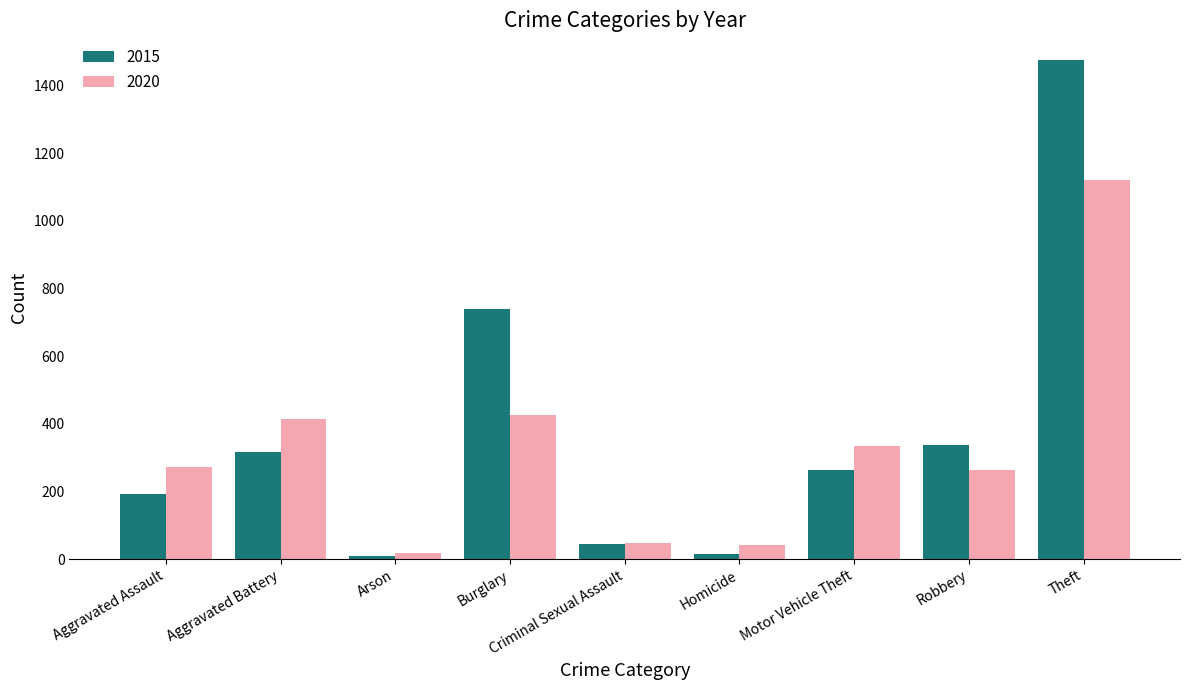

How many bars are there in each group?

2